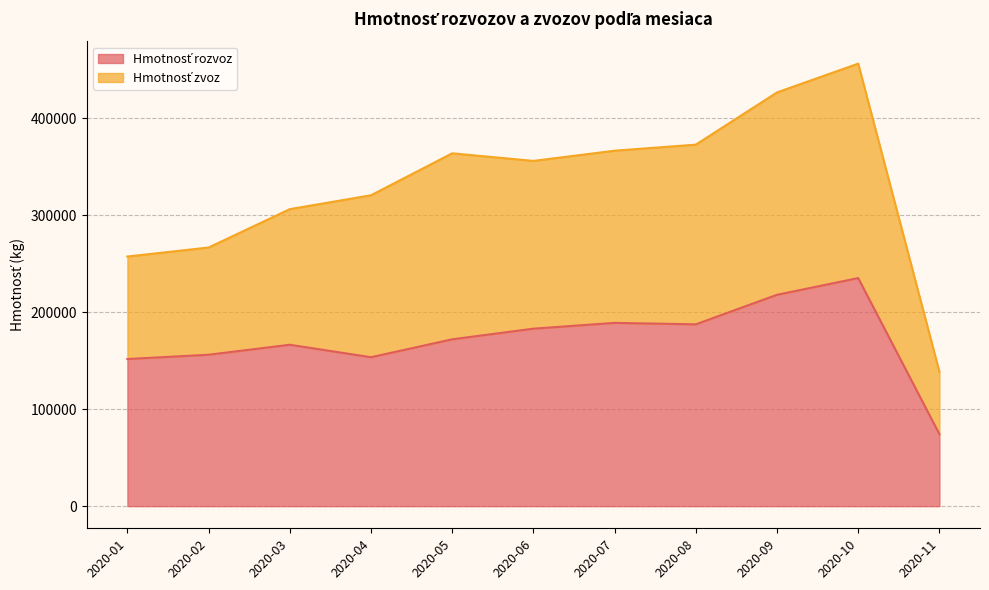

What is the ratio of the value at 2020-02 to the value at 2020-11?

2.1